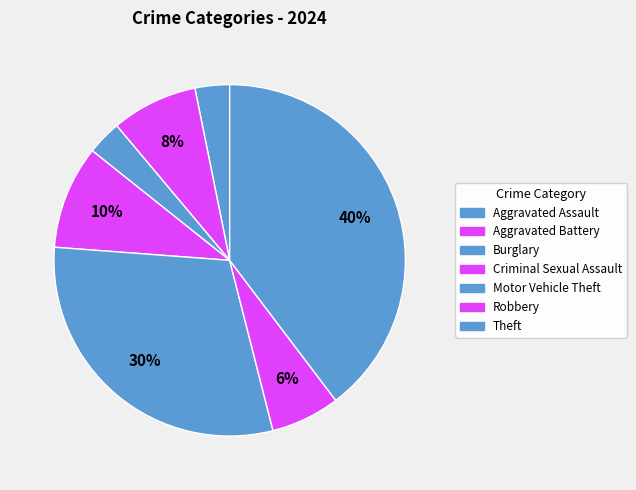

How many slices are in this pie chart?

7